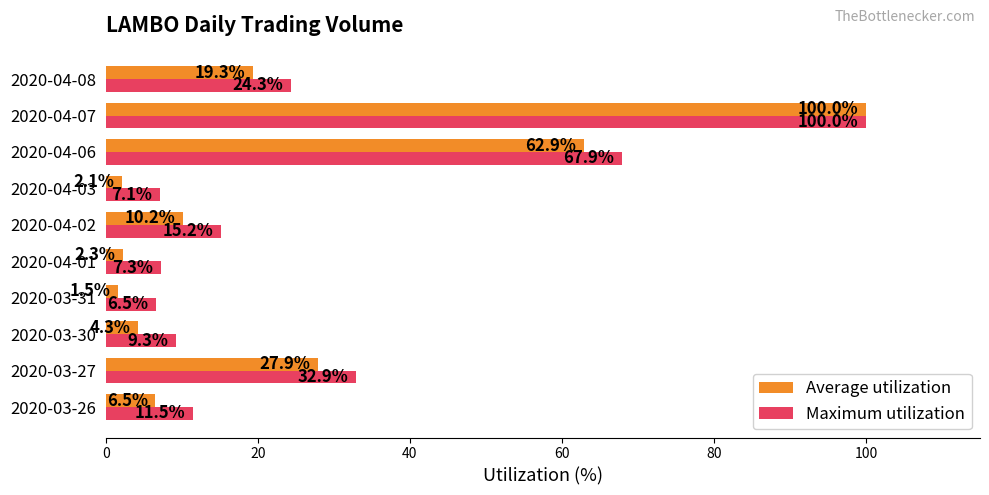

Which category has the lowest value in the Average utilization series?

2020-03-31